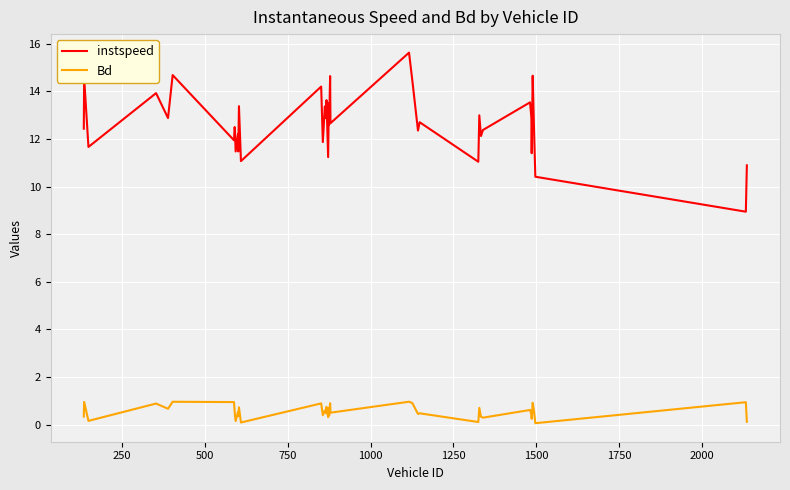

Which series has the largest total across all categories?

instspeed